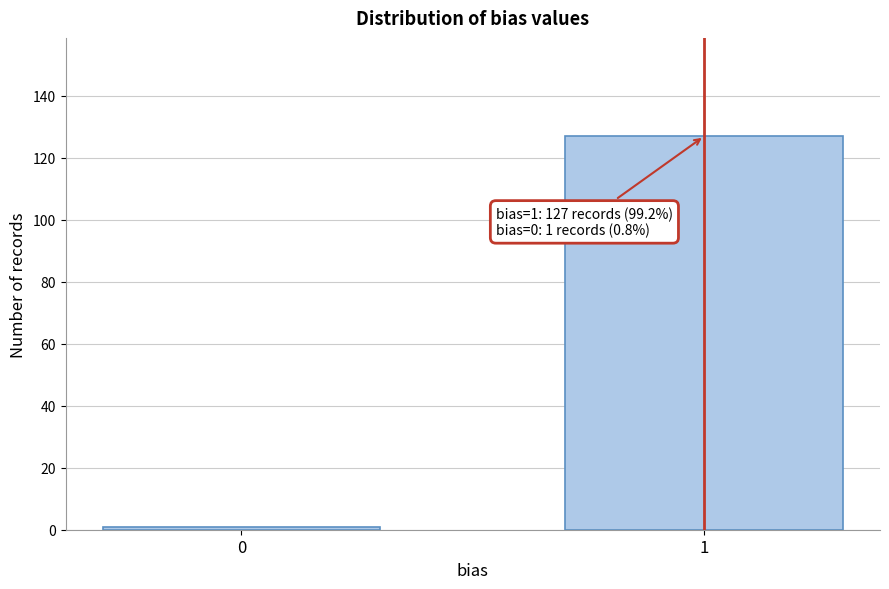

Reading right to left, transcribe all the data shown in this chart.

1=127	0=1